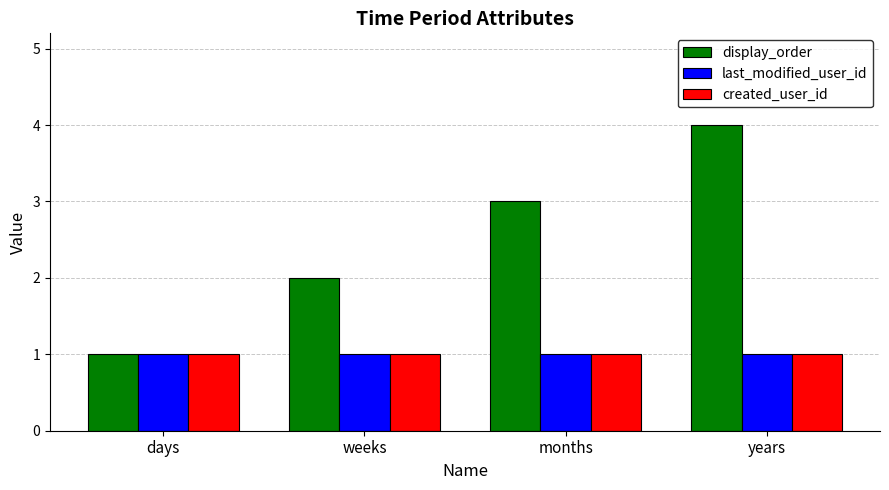

What is the label of the 4th bar from the right?

days